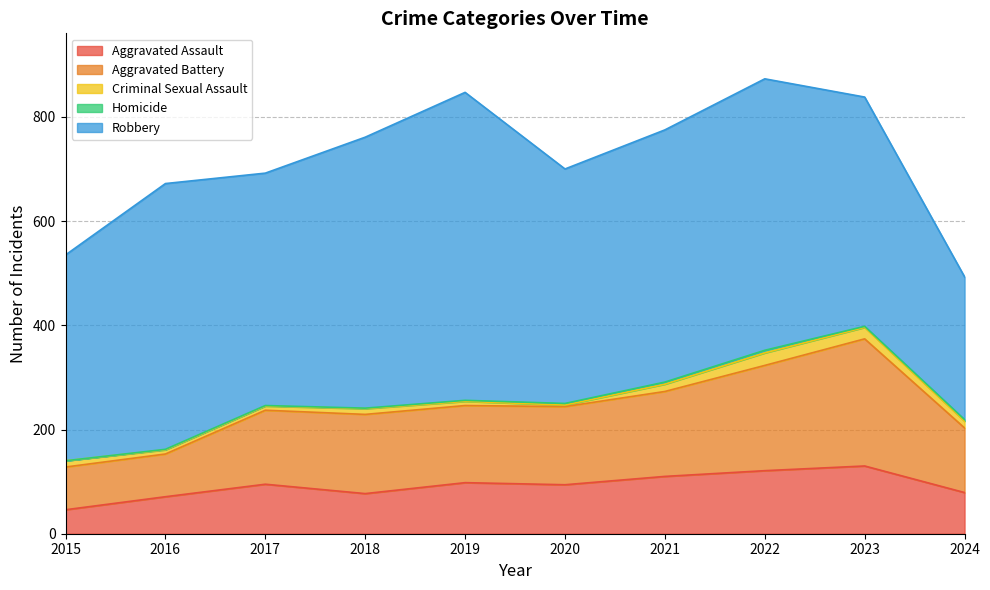

Does the chart display data point markers on the line(s)?

No